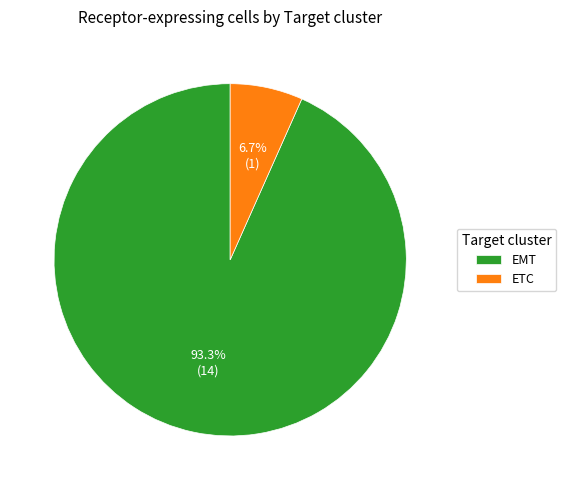

Which slice is the smallest?

ETC